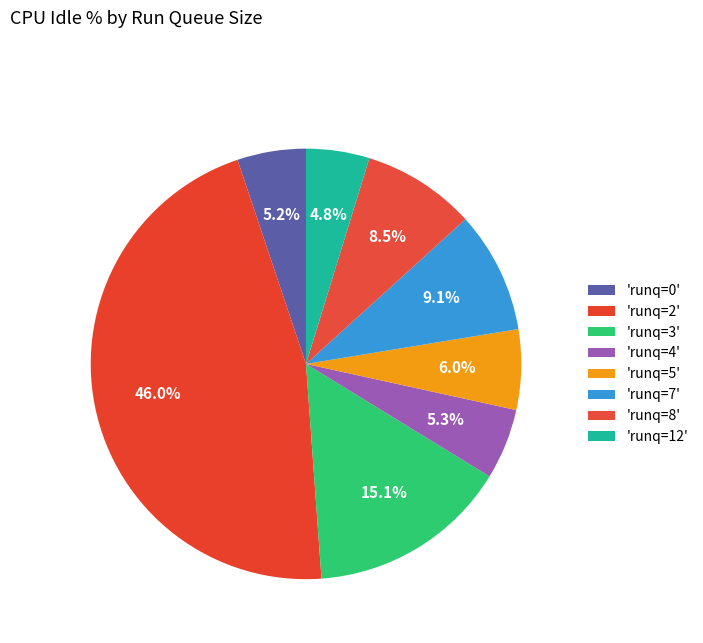

How many slices are in this pie chart?

8